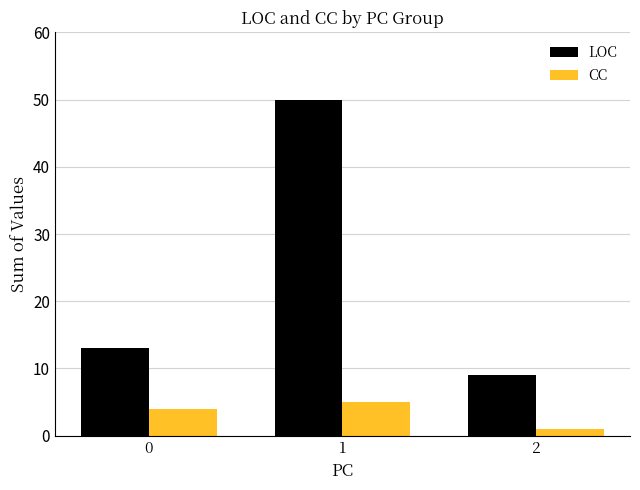

What is the sum of the CC values at 2 and 1?

6